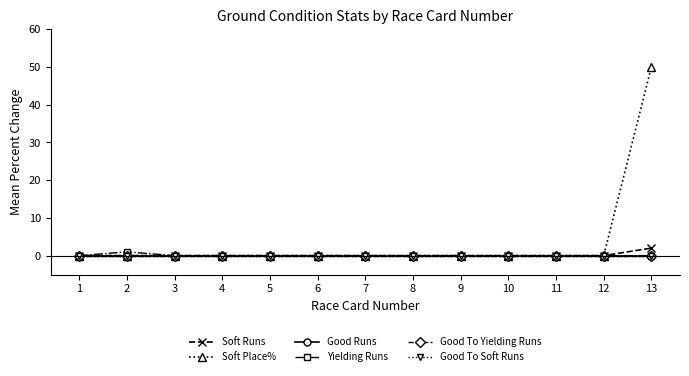

True or false: Good Runs and Yielding Runs intersect in this chart.

False